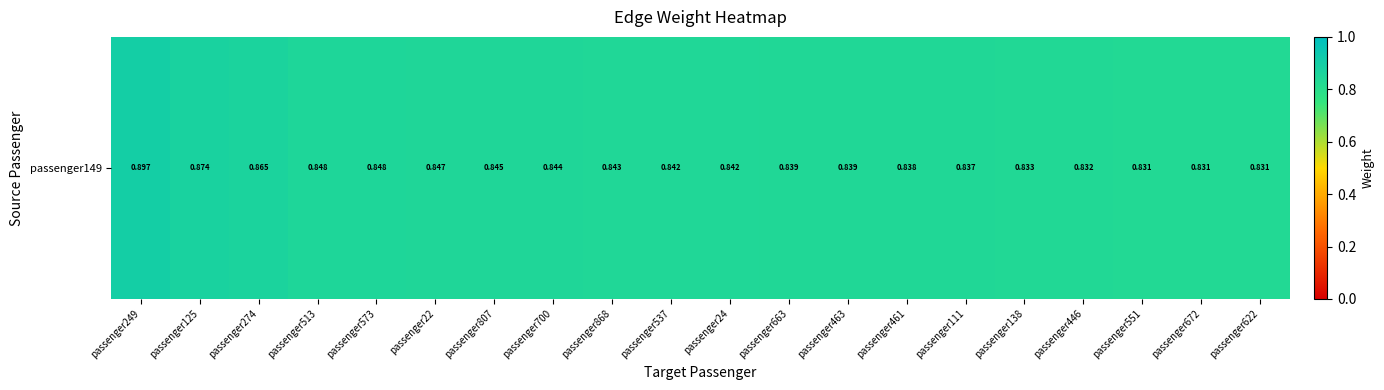

What is the average value?

0.8